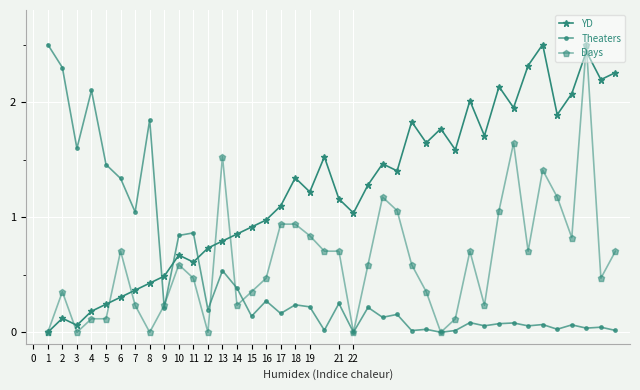

How many times do Theaters and YD cross each other?

3